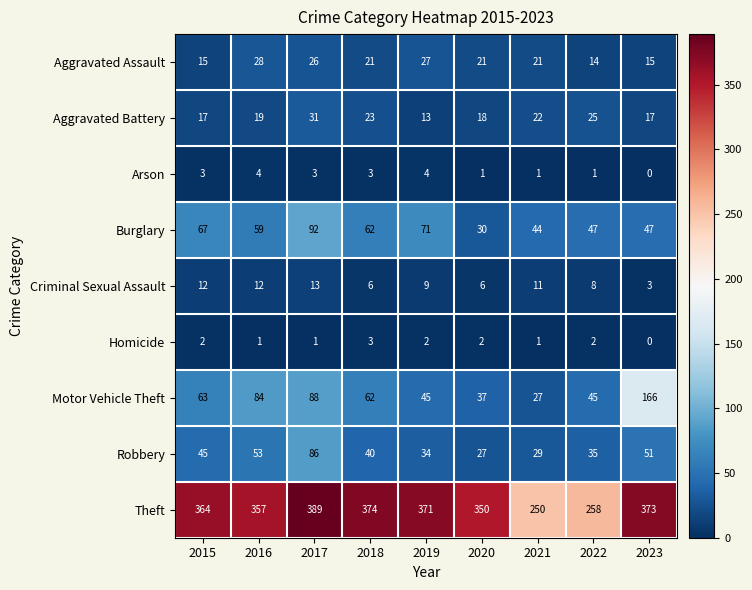

Where does the Robbery series first go above 40?

2015